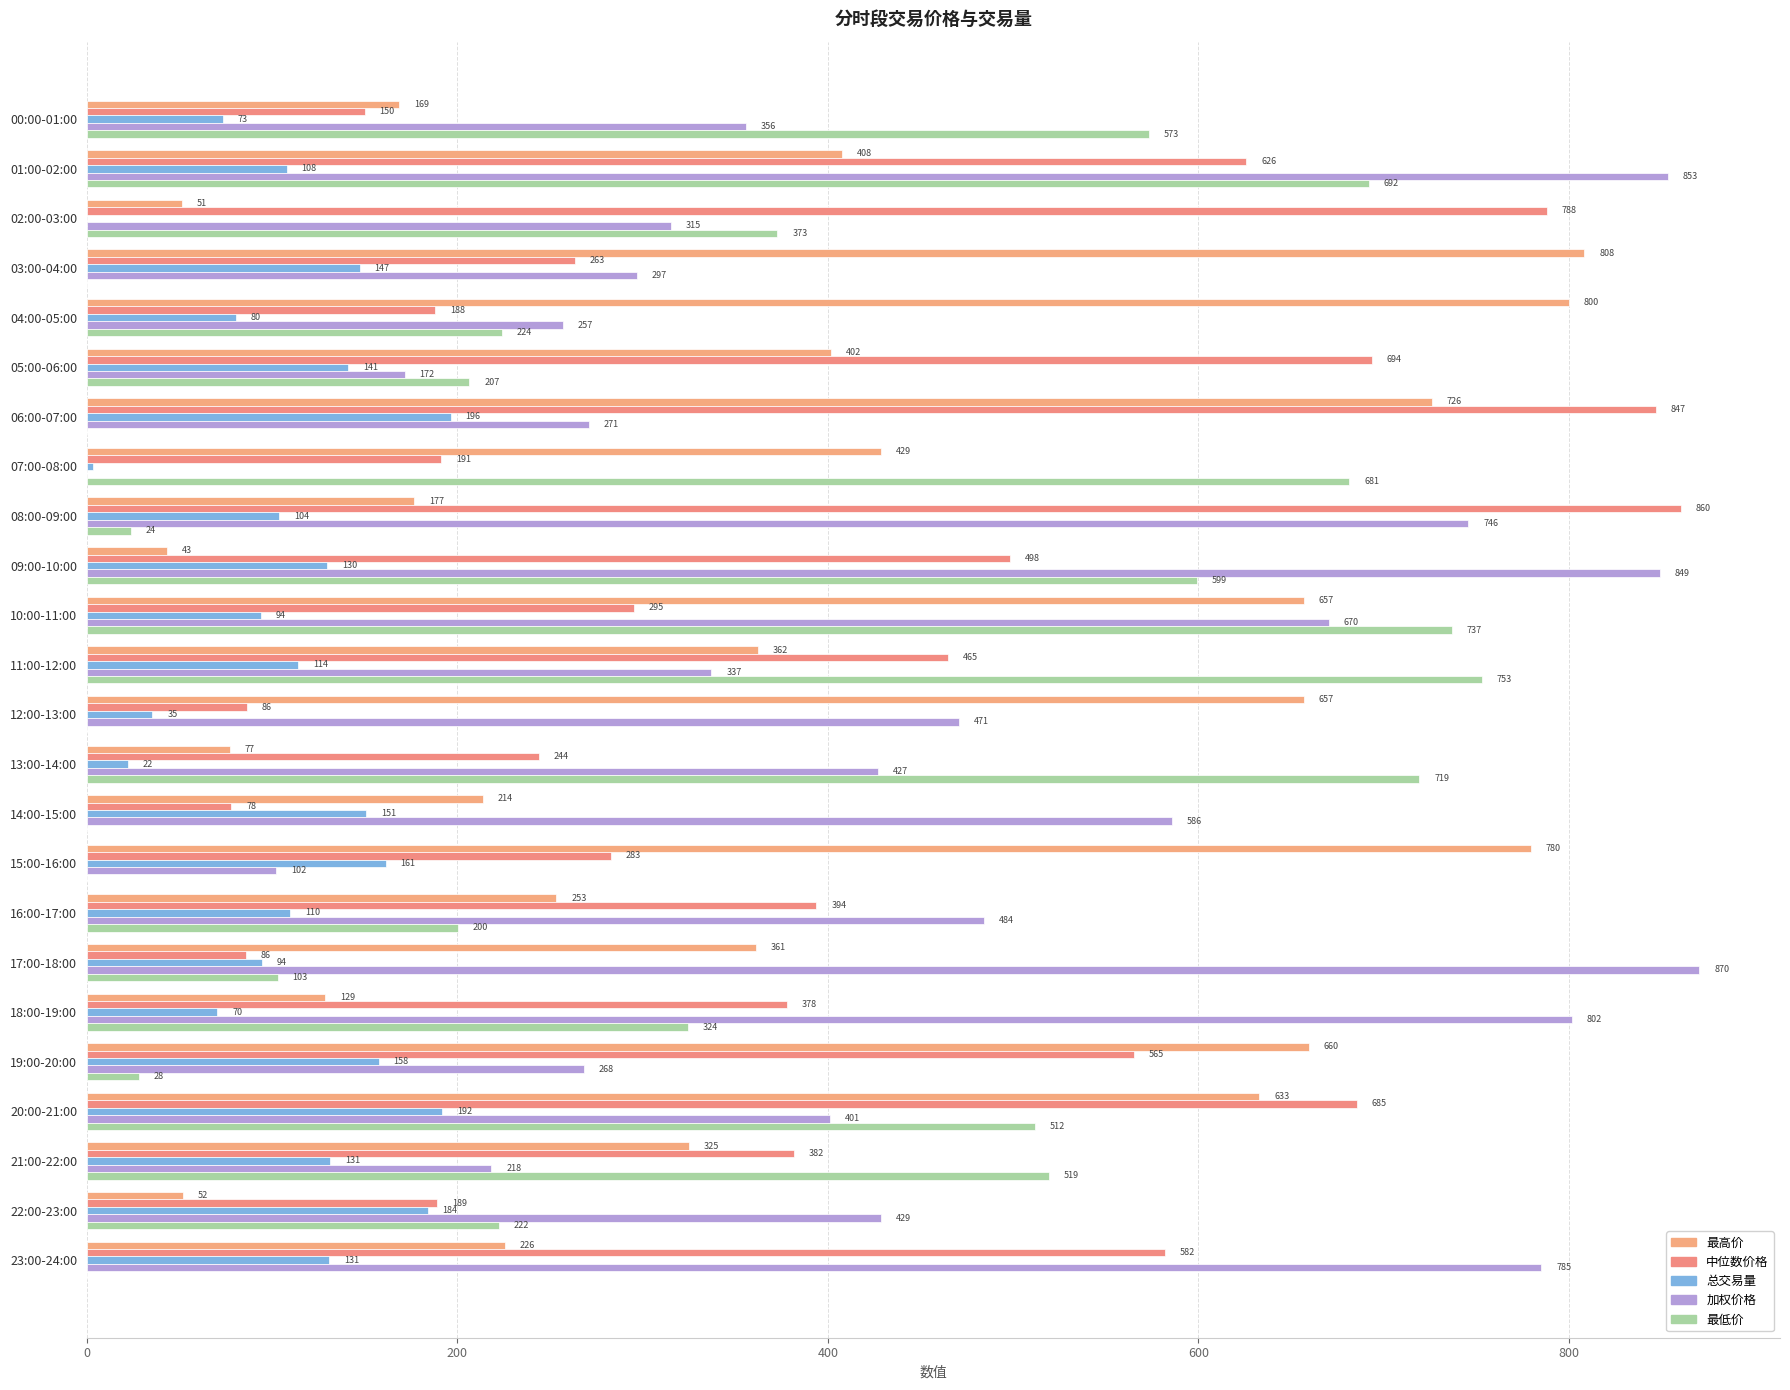

What are all the series names shown in the legend?

最高价, 中位数价格, 总交易量, 加权价格, 最低价